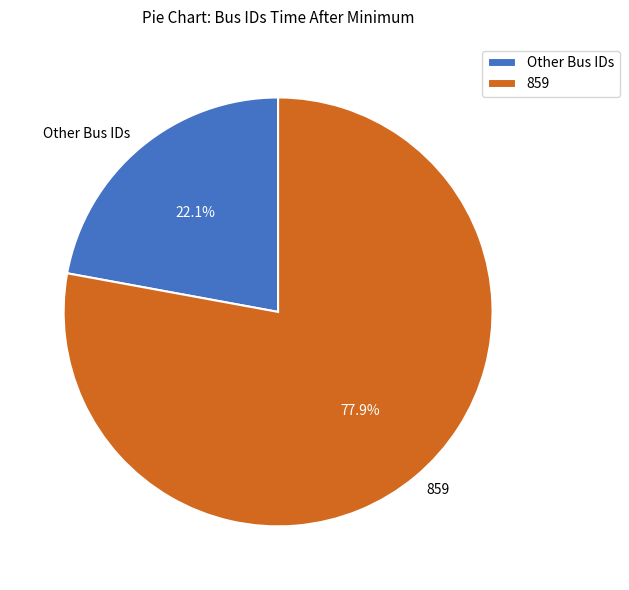

What is the ratio of the value at Other Bus IDs to the value at 859?

0.3